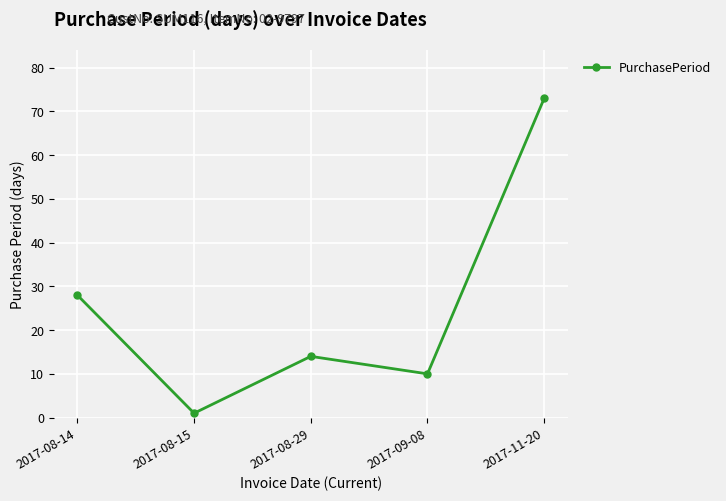

What value does the data have at 2017-08-14?

28